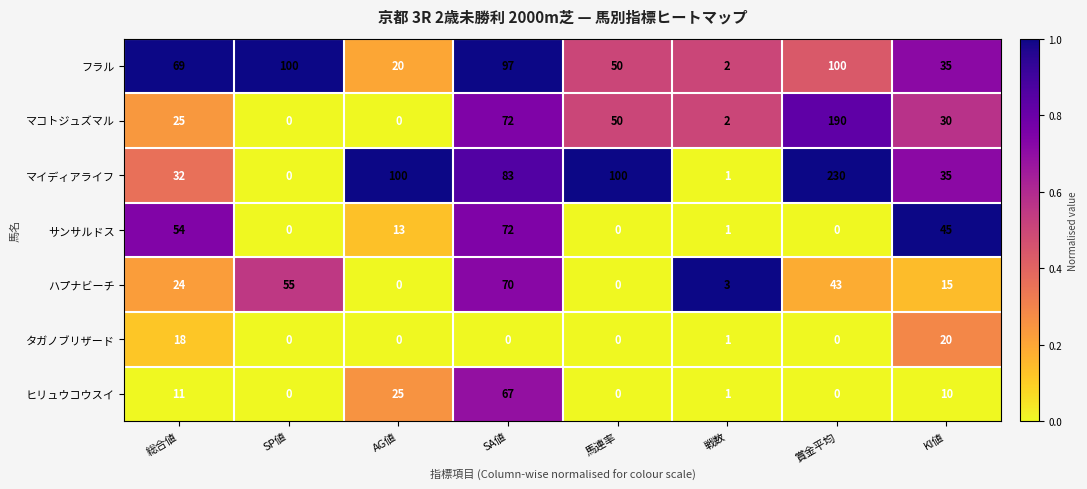

Is it true that ハプナビーチ equals 0.0 at AG値?

True